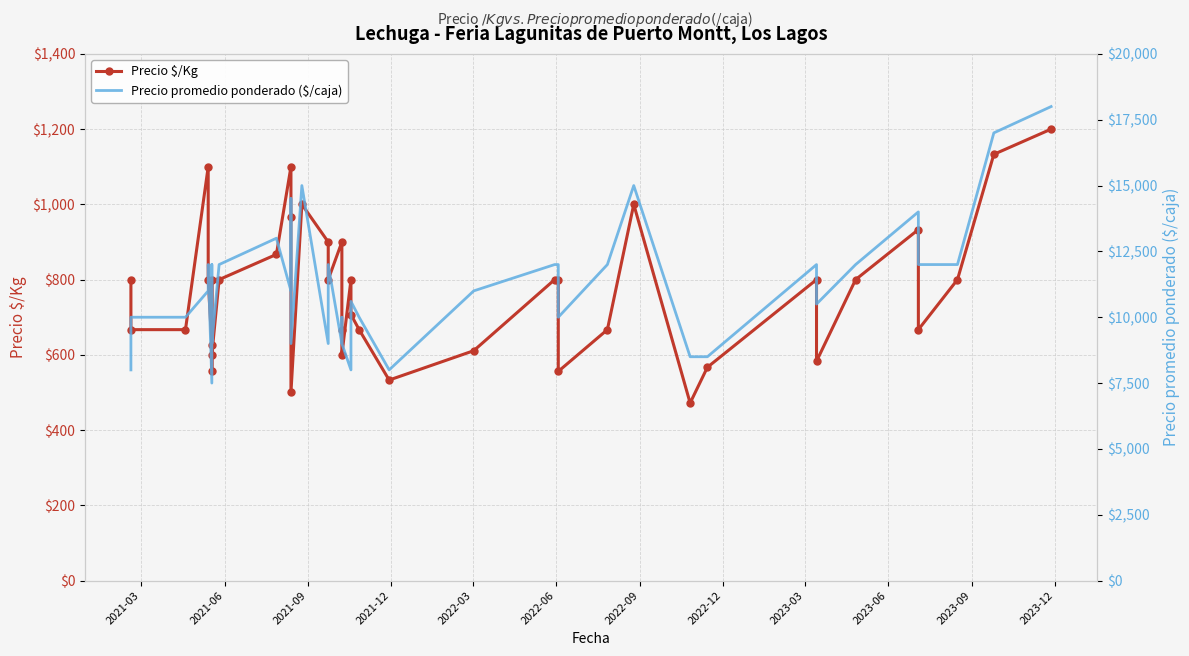

What is the value of the Precio $/Kg point at the 21st from the left?

800